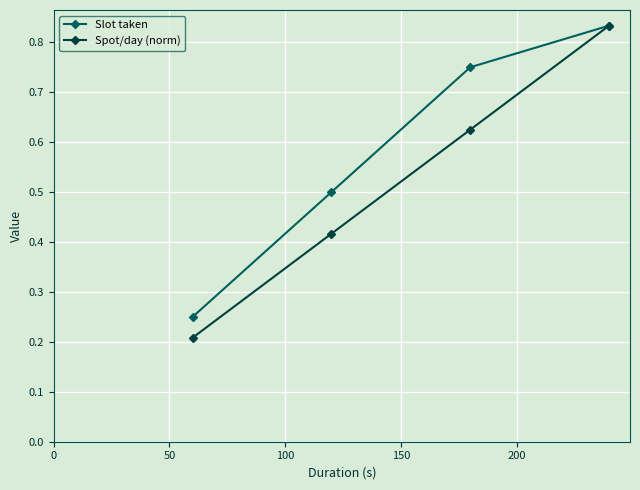

Count the Slot taken values in the range 0 to 1.

4